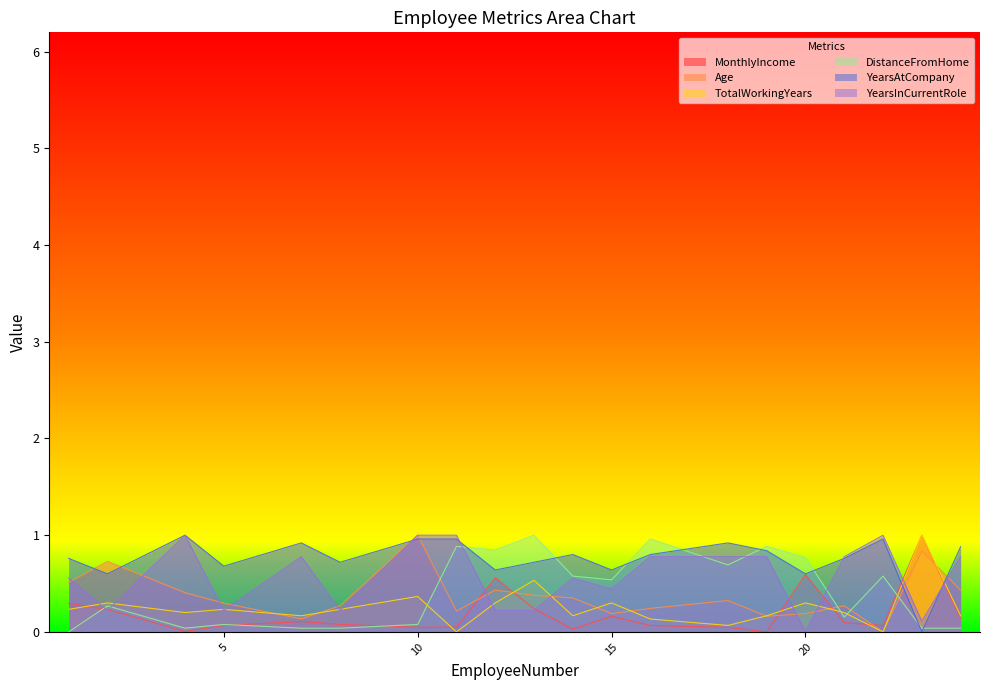

What is the value of the Age point at the 20th from the left?

0.4